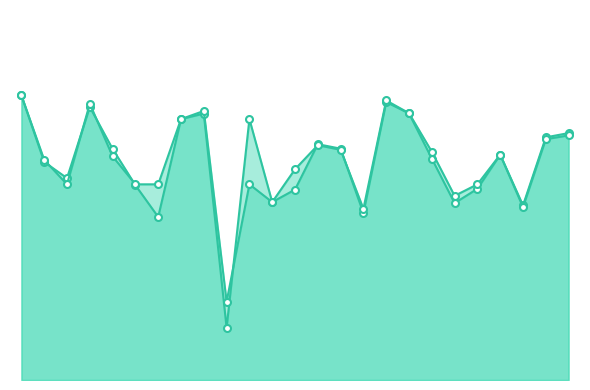

What is the difference between the maximum and second lowest values in the f1 series?

0.3